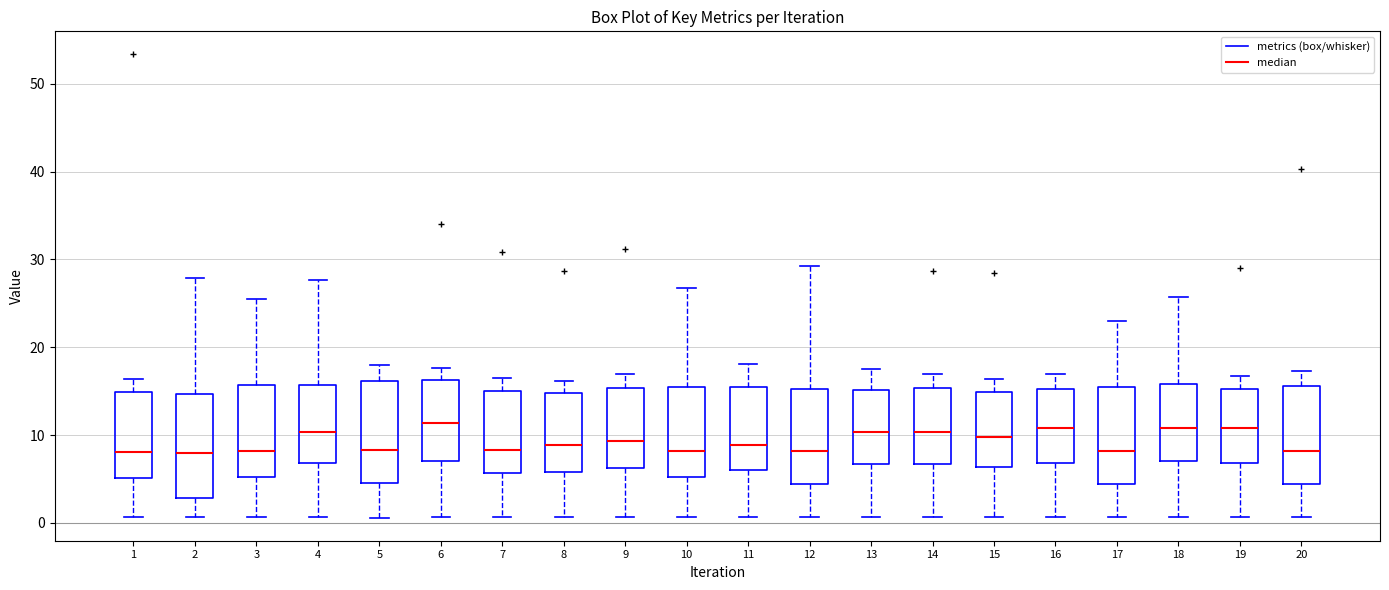

Reading left to right, transcribe this box plot: for each box, give where its median line is, the range the box spans, and where its two whiskers end, as read against the y-axis. The values are not printed on the chart, so give them approximately, as read against the axis.

1: median 8, box 5 to 15, whiskers 1 to 16
2: median 8, box 3 to 15, whiskers 1 to 28
3: median 8, box 5 to 16, whiskers 1 to 26
4: median 10, box 7 to 16, whiskers 1 to 28
5: median 8, box 4 to 16, whiskers 1 to 18
6: median 11, box 7 to 16, whiskers 1 to 18
7: median 8, box 6 to 15, whiskers 1 to 17
8: median 9, box 6 to 15, whiskers 1 to 16
9: median 9, box 6 to 15, whiskers 1 to 17
10: median 8, box 5 to 15, whiskers 1 to 27
11: median 9, box 6 to 15, whiskers 1 to 18
12: median 8, box 4 to 15, whiskers 1 to 29
13: median 10, box 7 to 15, whiskers 1 to 17
14: median 10, box 7 to 15, whiskers 1 to 17
15: median 10, box 6 to 15, whiskers 1 to 16
16: median 11, box 7 to 15, whiskers 1 to 17
17: median 8, box 4 to 15, whiskers 1 to 23
18: median 11, box 7 to 16, whiskers 1 to 26
19: median 11, box 7 to 15, whiskers 1 to 17
20: median 8, box 4 to 16, whiskers 1 to 17